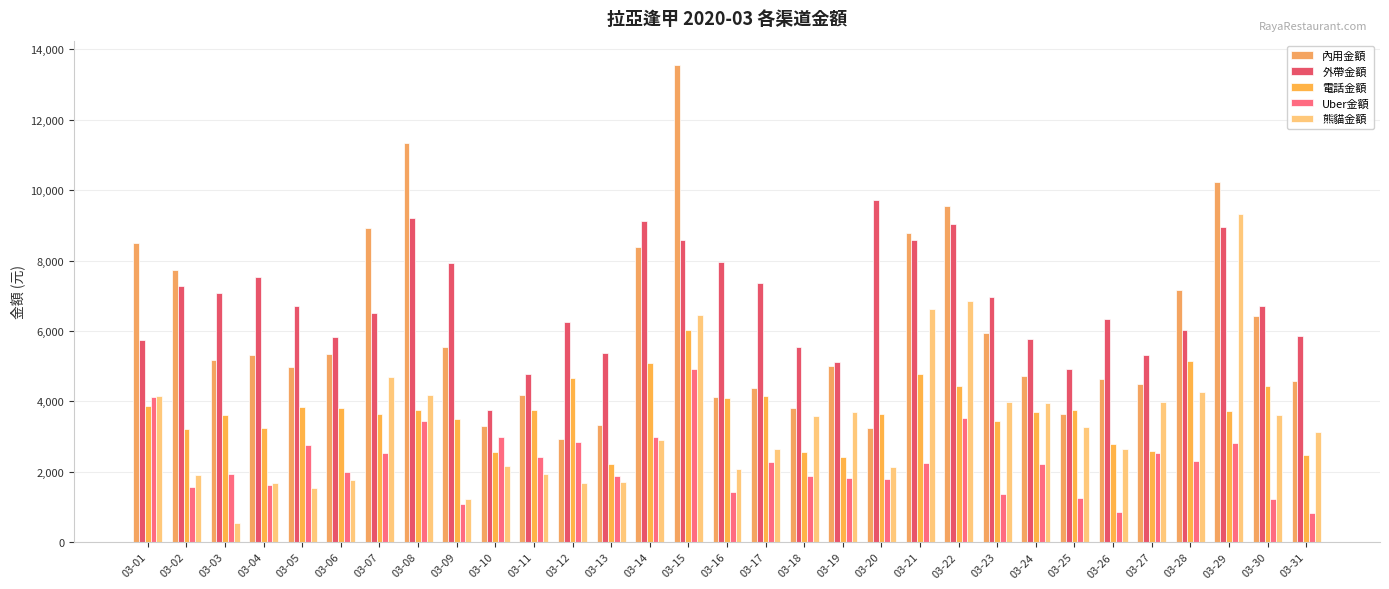

Reading left to right, list all the values displayed in this chart.

內用金額: 03-01=8495	03-02=7737	03-03=5163	03-04=5324	03-05=4971	03-06=5343	03-07=8915	03-08=11352	03-09=5547	03-10=3287	03-11=4170	03-12=2915	03-13=3328	03-14=8390	03-15=13570	03-16=4115	03-17=4363	03-18=3820	03-19=5015	03-20=3253	03-21=8775	03-22=9550	03-23=5950	03-24=4720	03-25=3637	03-26=4635	03-27=4478	03-28=7155	03-29=10225	03-30=6419	03-31=4570
外帶金額: 03-01=5735	03-02=7263	03-03=7065	03-04=7528	03-05=6717	03-06=5812	03-07=6495	03-08=9220	03-09=7942	03-10=3738	03-11=4777	03-12=6243	03-13=5357	03-14=9132	03-15=8571	03-16=7966	03-17=7353	03-18=5533	03-19=5128	03-20=9715	03-21=8580	03-22=9050	03-23=6950	03-24=5760	03-25=4929	03-26=6327	03-27=5303	03-28=6015	03-29=8945	03-30=6704	03-31=5862
電話金額: 03-01=3860	03-02=3225	03-03=3600	03-04=3250	03-05=3825	03-06=3808	03-07=3625	03-08=3760	03-09=3500	03-10=2550	03-11=3745	03-12=4655	03-13=2211	03-14=5090	03-15=6015	03-16=4095	03-17=4160	03-18=2545	03-19=2415	03-20=3645	03-21=4765	03-22=4420	03-23=3450	03-24=3680	03-25=3758	03-26=2790	03-27=2595	03-28=5150	03-29=3725	03-30=4430	03-31=2485
Uber金額: 03-01=4125	03-02=1570	03-03=1935	03-04=1620	03-05=2770	03-06=1990	03-07=2530	03-08=3430	03-09=1075	03-10=2970	03-11=2415	03-12=2830	03-13=1885	03-14=2980	03-15=4905	03-16=1425	03-17=2280	03-18=1875	03-19=1820	03-20=1785	03-21=2245	03-22=3525	03-23=1370	03-24=2220	03-25=1240	03-26=850	03-27=2520	03-28=2310	03-29=2820	03-30=1210	03-31=825
熊貓金額: 03-01=4160	03-02=1915	03-03=525	03-04=1665	03-05=1530	03-06=1765	03-07=4695	03-08=4165	03-09=1230	03-10=2145	03-11=1935	03-12=1685	03-13=1700	03-14=2895	03-15=6440	03-16=2065	03-17=2650	03-18=3585	03-19=3690	03-20=2135	03-21=6610	03-22=6855	03-23=3985	03-24=3960	03-25=3255	03-26=2630	03-27=3970	03-28=4275	03-29=9310	03-30=3615	03-31=3130